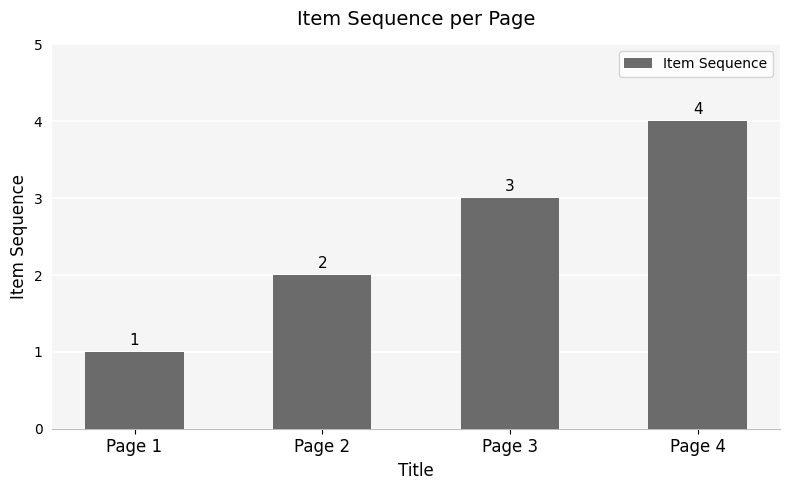

What is the difference between the second highest and second lowest values?

1